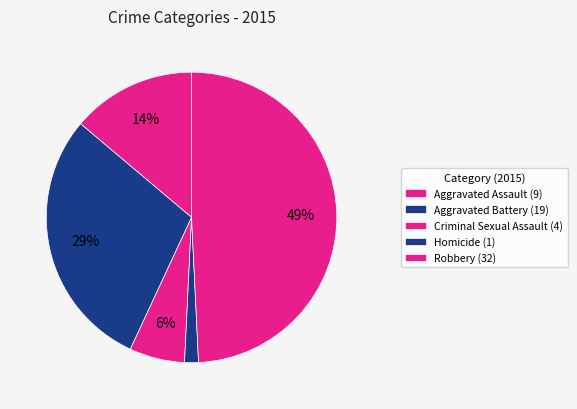

Rank the categories by value from highest to lowest.

Robbery, Aggravated Battery, Aggravated Assault, Criminal Sexual Assault, Homicide